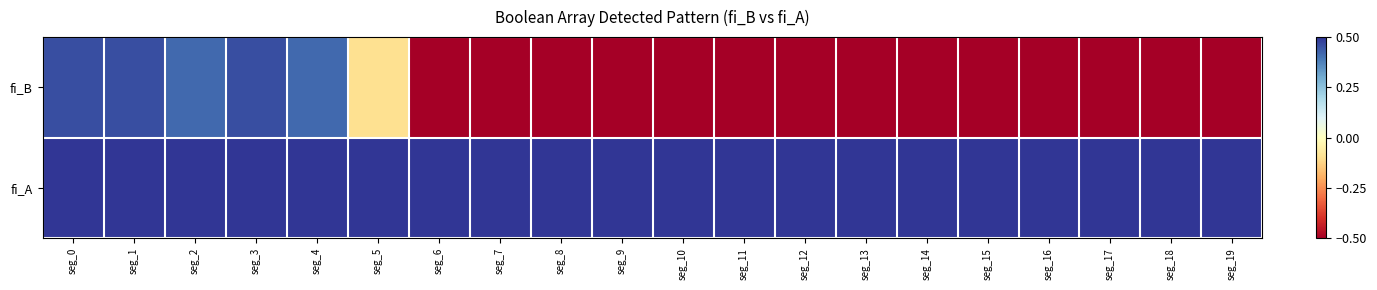

At which category is the sum across all series the highest?

seg_0